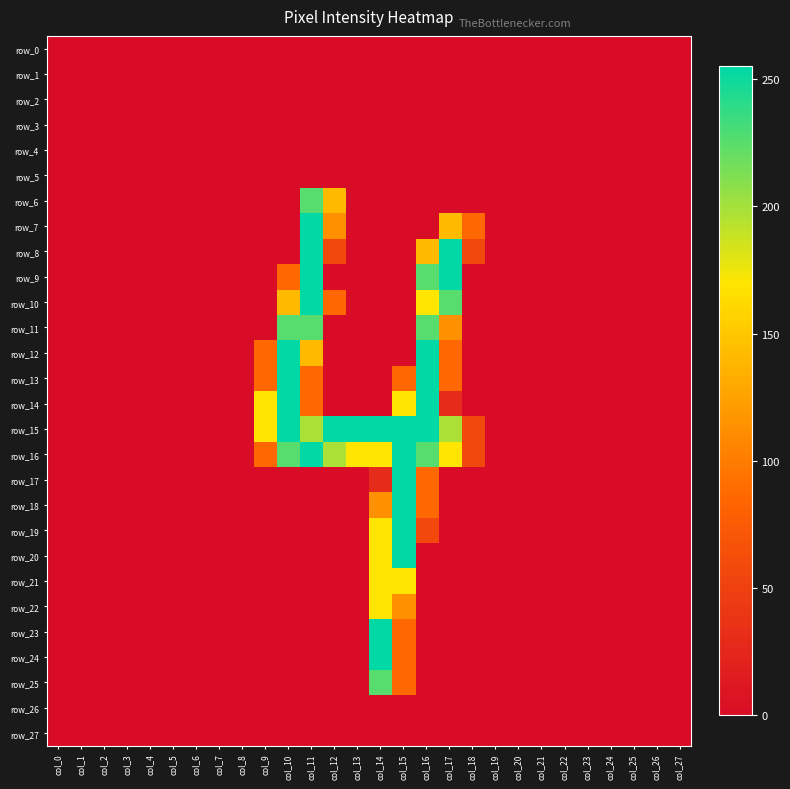

Between col_7 and col_12, which series saw the biggest shift?

row_15